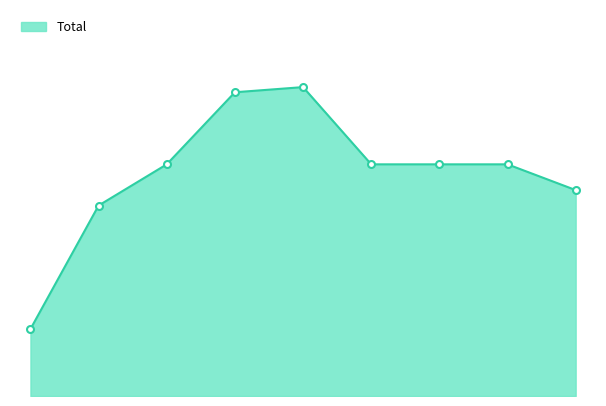

What is the value of the 7th point from the left?

45